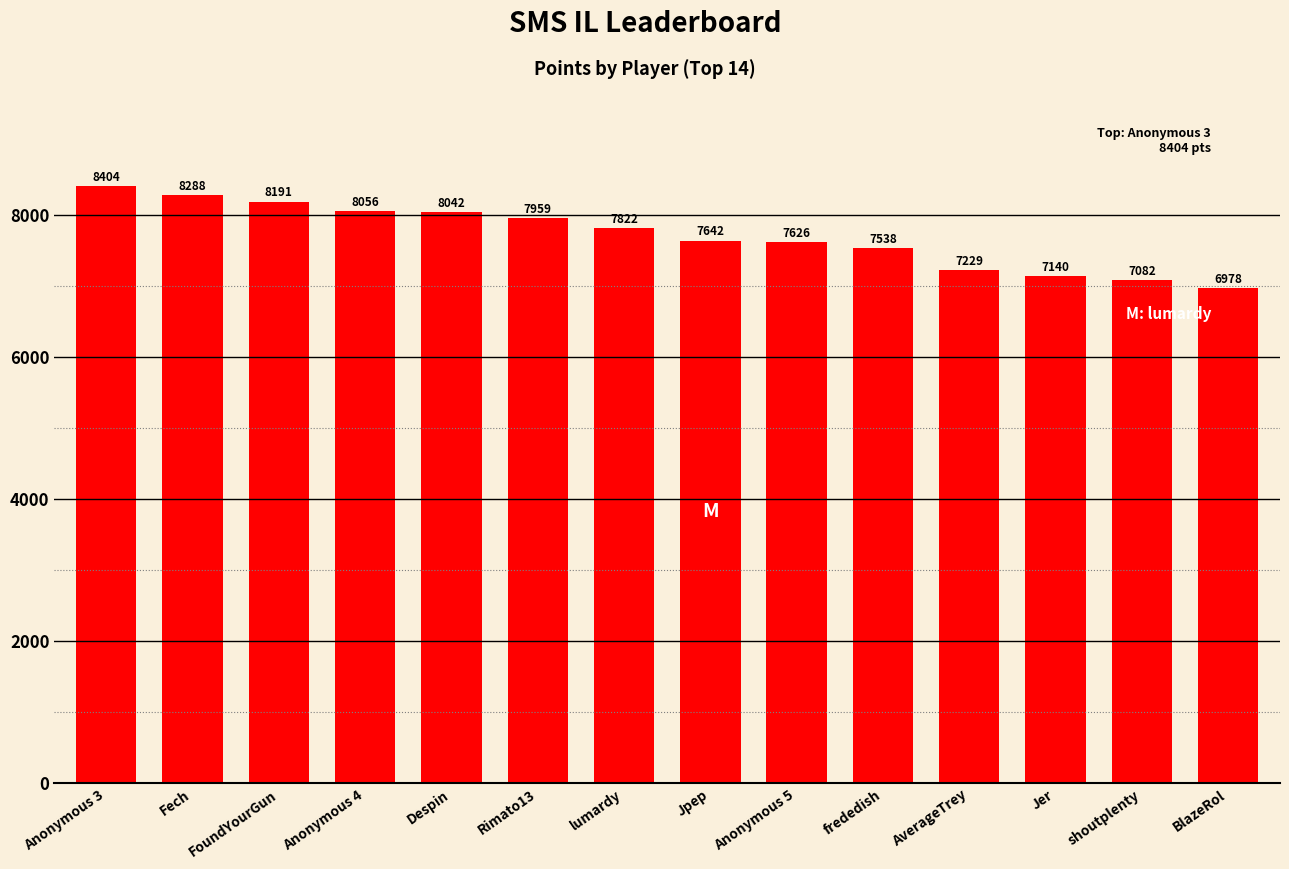

How many bars are there in total?

14